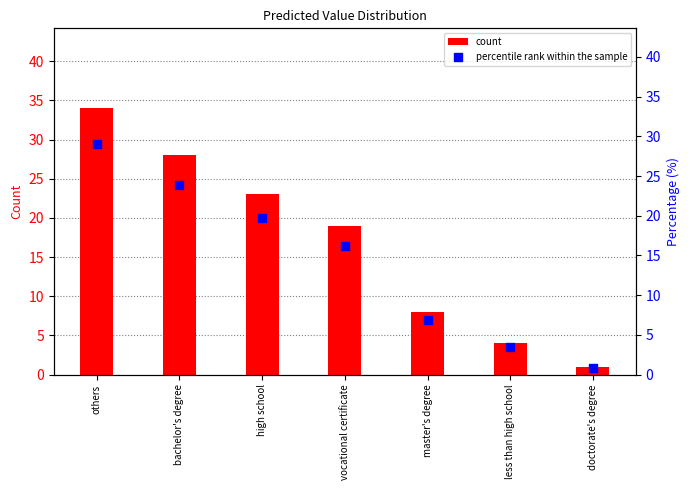

Which series has the largest total across all categories?

count